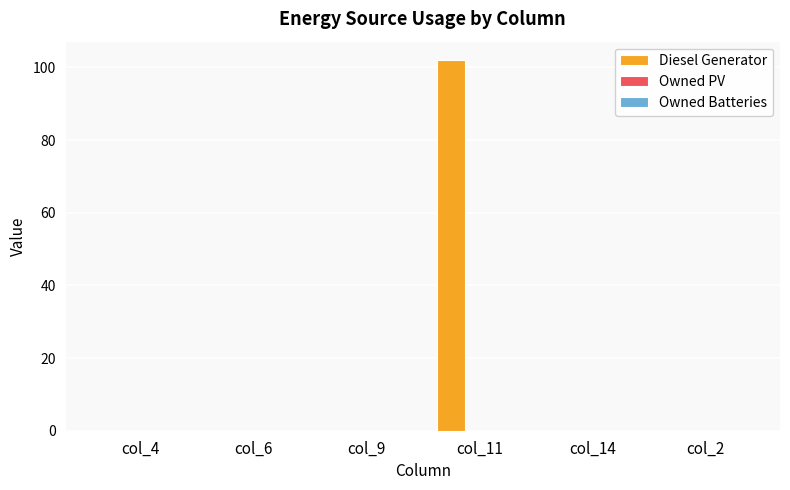

What is the sum of all values?

102